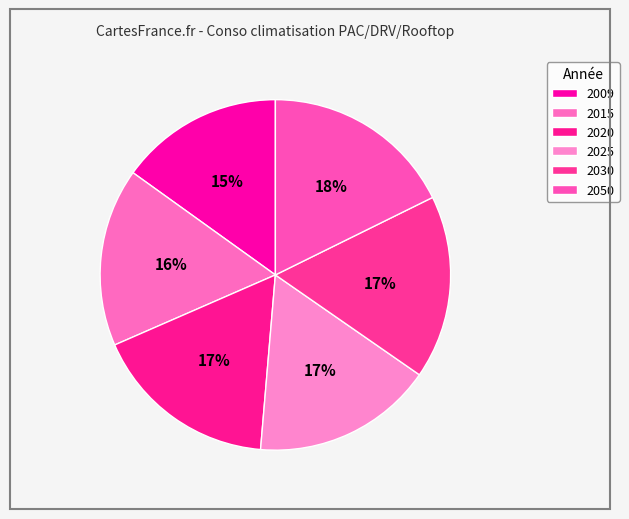

What is the smallest slice in the pie chart?

2009